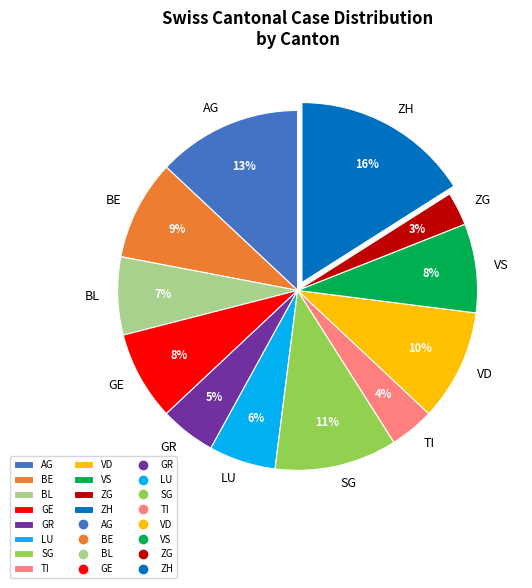

To the nearest percent, what portion does LU represent?

6%